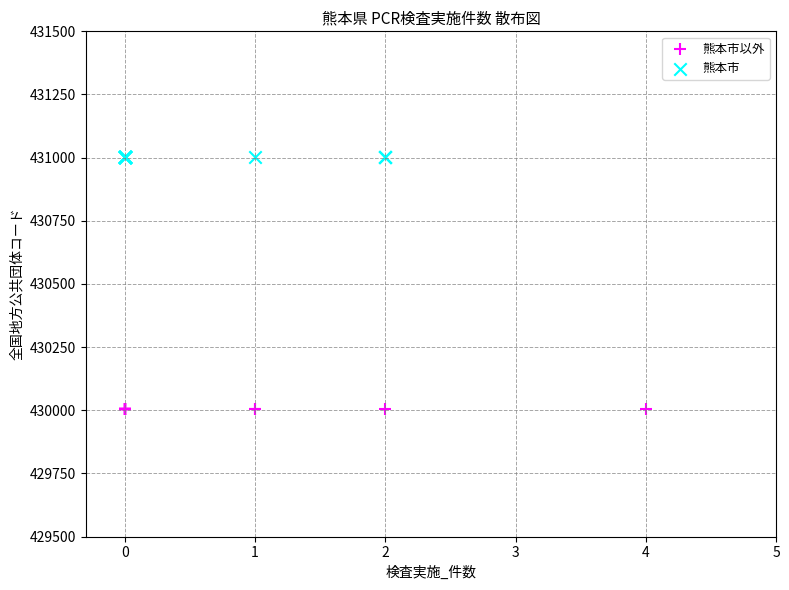

Which series contains the highest Y value?

熊本市